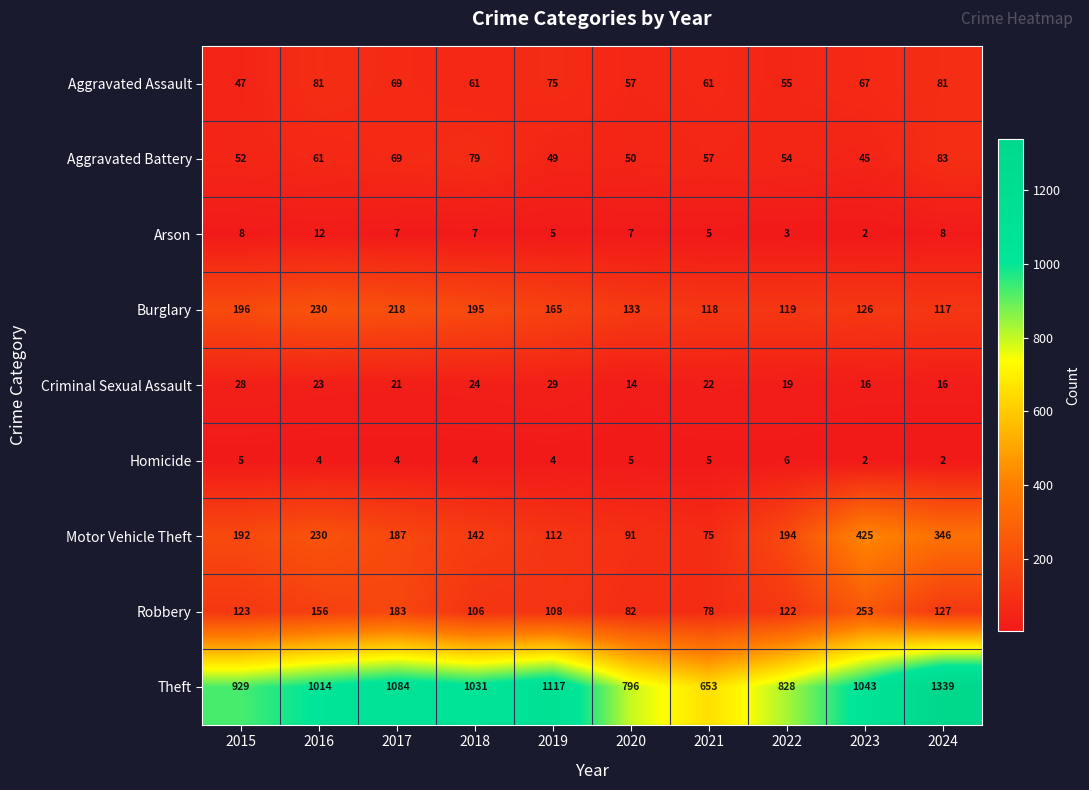

Which series has the largest total across all categories?

Theft